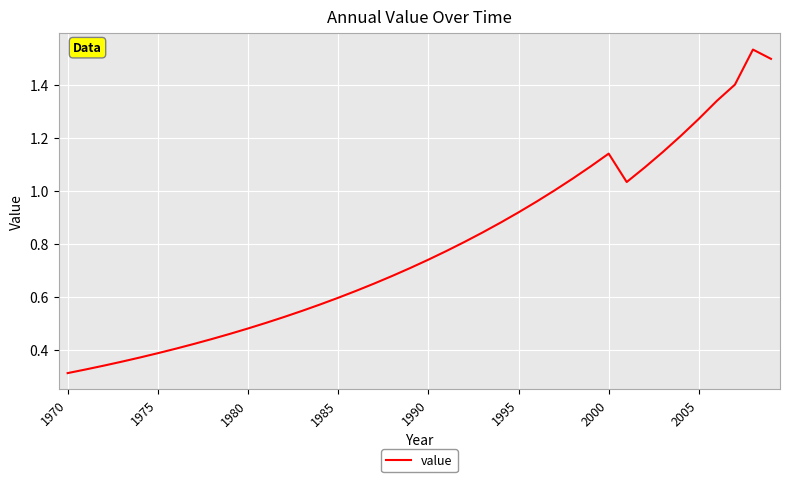

What is the difference between the maximum and minimum values?

1.2